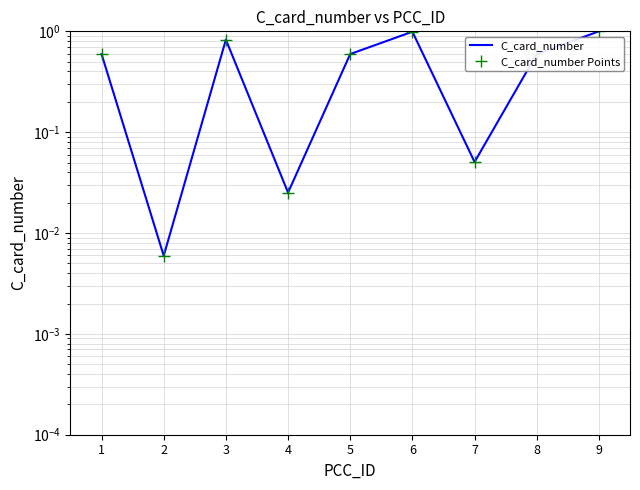

Reading right to left, list all the values displayed in this chart.

C_card_number: 1.0	0.6	0.1	1.0	0.6	0.0	0.8	0.0	0.6
C_card_number Points: 1.0	0.6	0.1	1.0	0.6	0.0	0.8	0.0	0.6